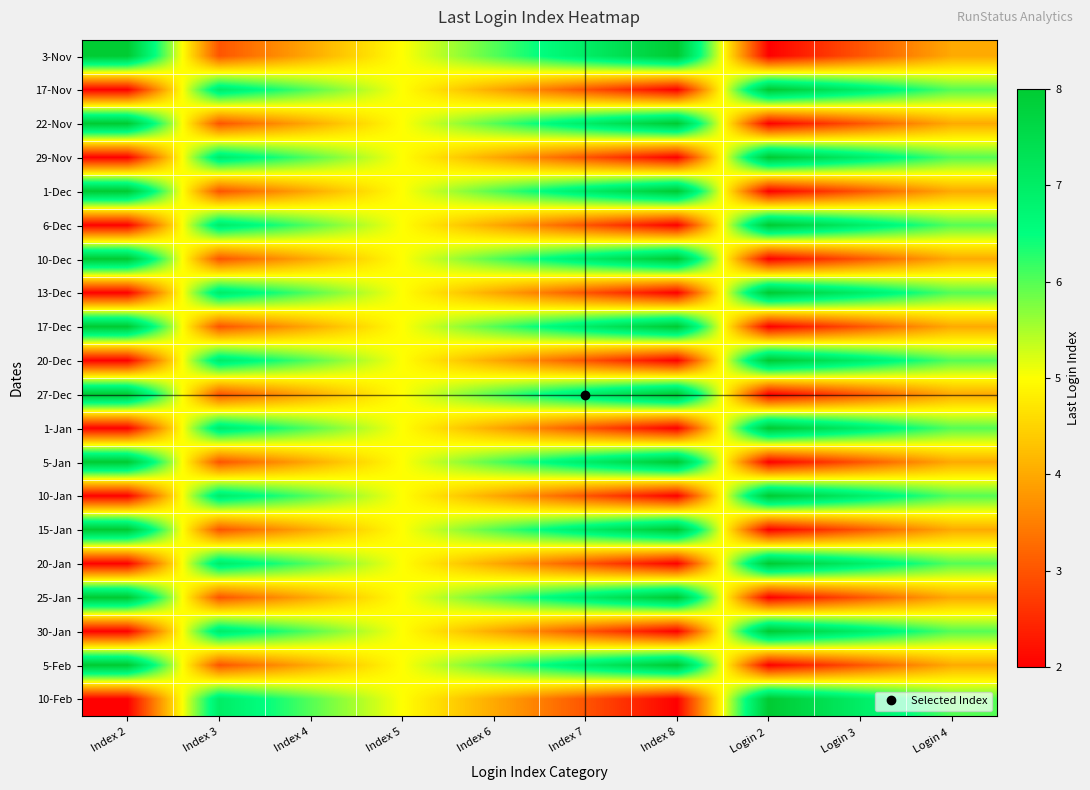

What is the maximum value shown in the chart?

8